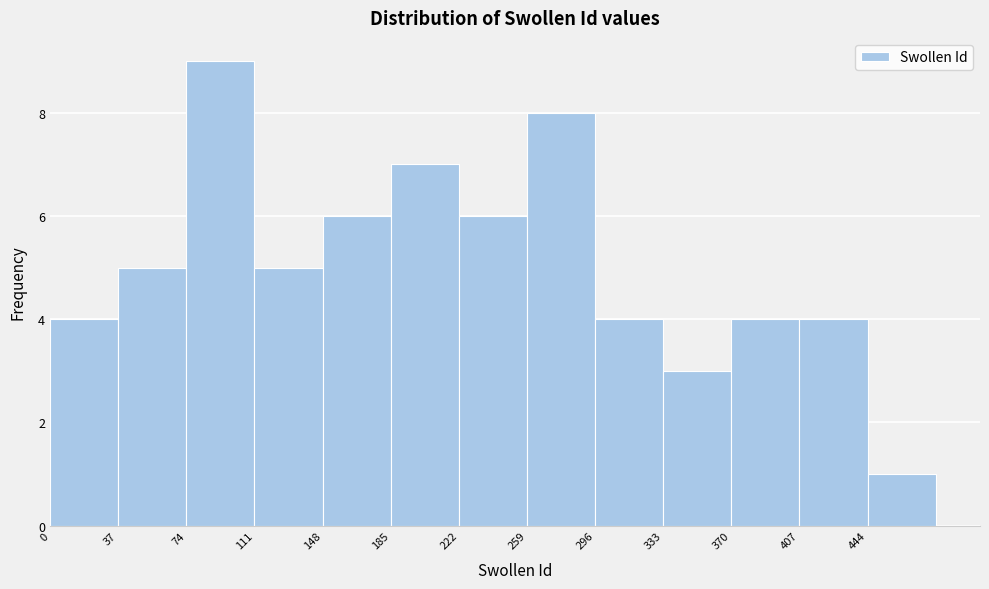

Reading left to right, list every bar in this chart as the range it spans on the x-axis followed by its height. Neither the bar edges nor the heights are printed on the chart, so give them approximately, as read against the axes.

0 to 37: 4
37 to 74: 5
74 to 111: 9
111 to 148: 5
148 to 185: 6
185 to 222: 7
222 to 259: 6
259 to 296: 8
296 to 333: 4
333 to 370: 3
370 to 407: 4
407 to 444: 4
444 to 481: 1